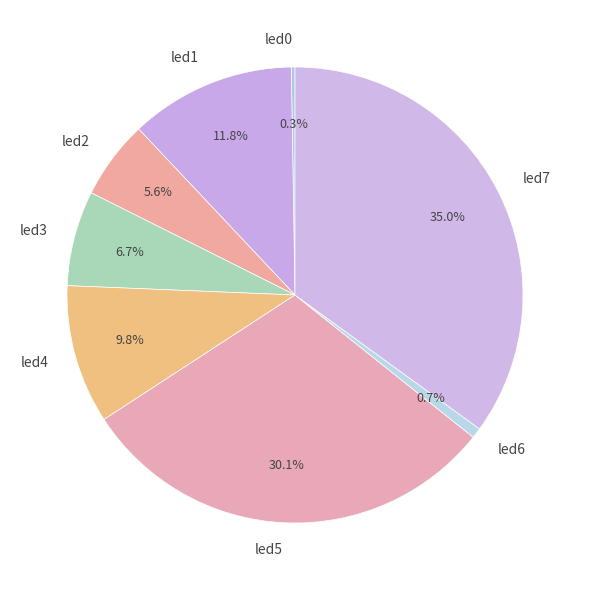

Is there a majority slice in this chart?

No